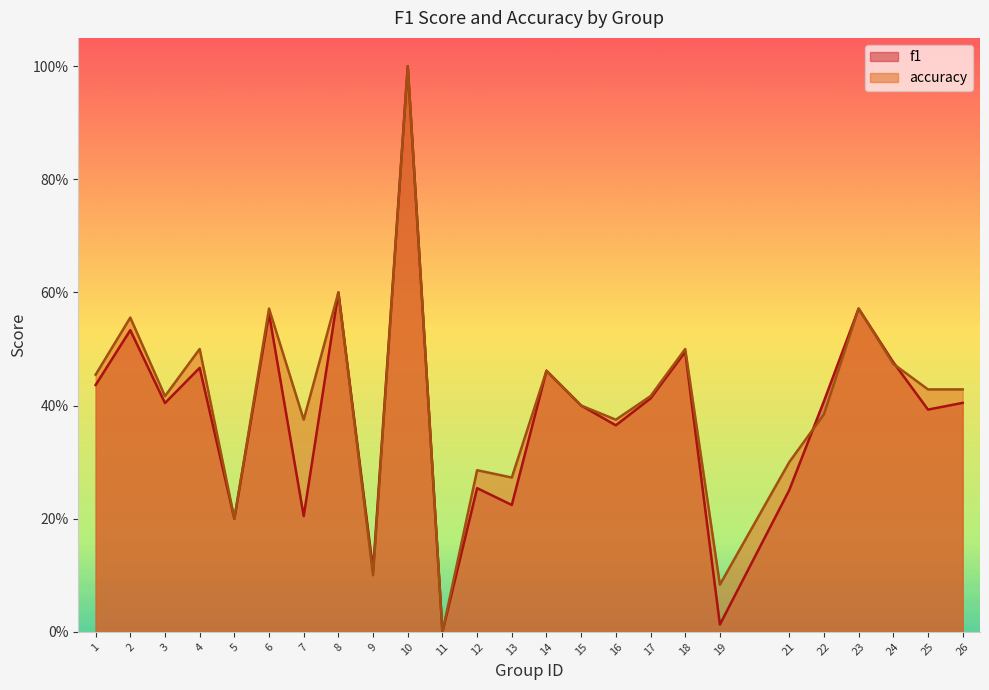

Reading left to right, extract all data points from this chart.

f1: 0.4	0.5	0.4	0.5	0.2	0.6	0.2	0.6	0.1	1.0	0.0	0.3	0.2	0.5	0.4	0.4	0.4	0.5	0.0	0.3	0.4	0.6	0.5	0.4	0.4
accuracy: 0.5	0.6	0.4	0.5	0.2	0.6	0.4	0.6	0.1	1.0	0.0	0.3	0.3	0.5	0.4	0.4	0.4	0.5	0.1	0.3	0.4	0.6	0.5	0.4	0.4